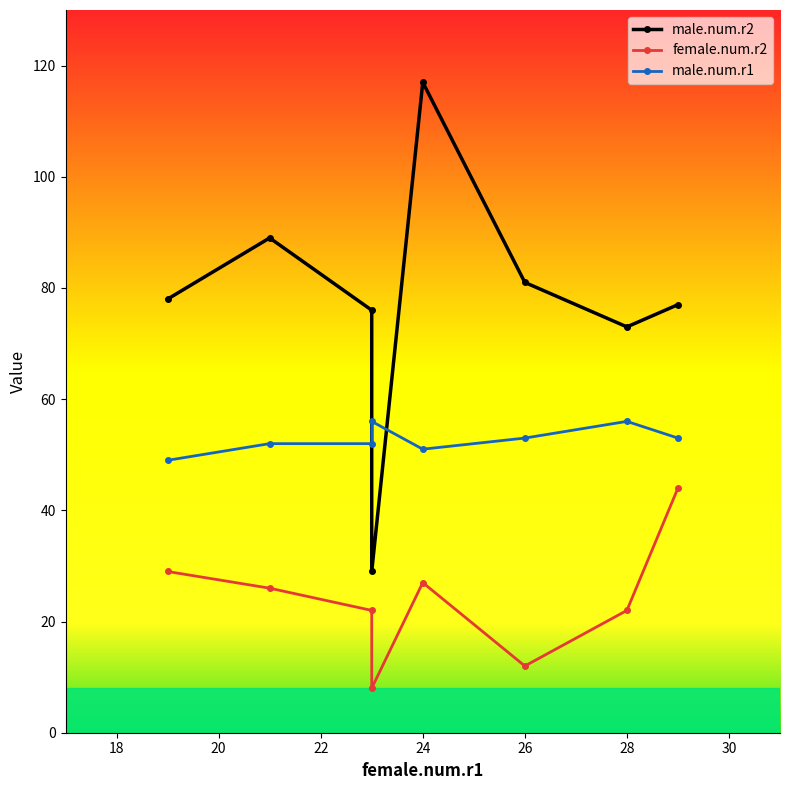

What is the difference between the second highest and second lowest values in the female.num.r2 series?

17